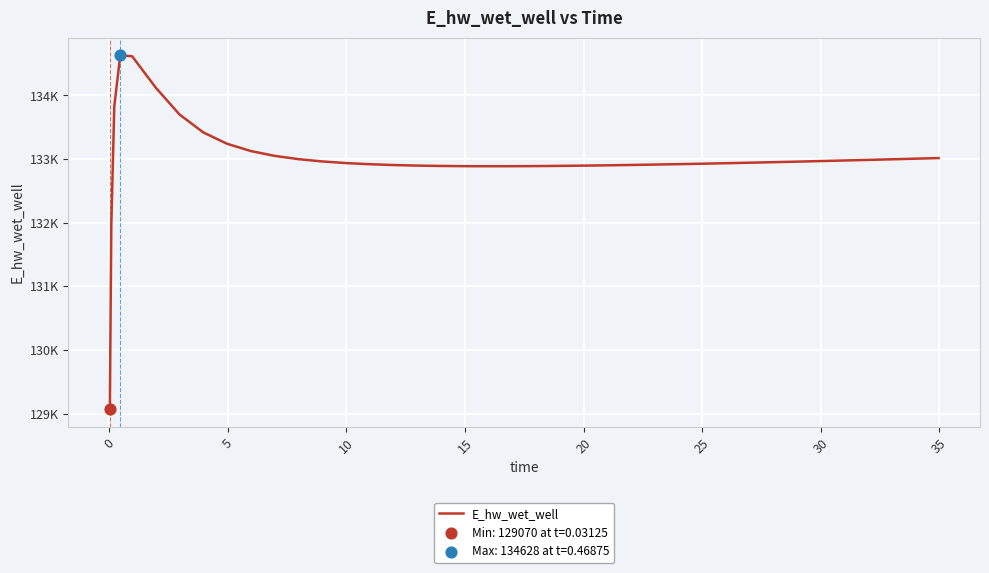

Does the chart have visible grid lines?

Yes